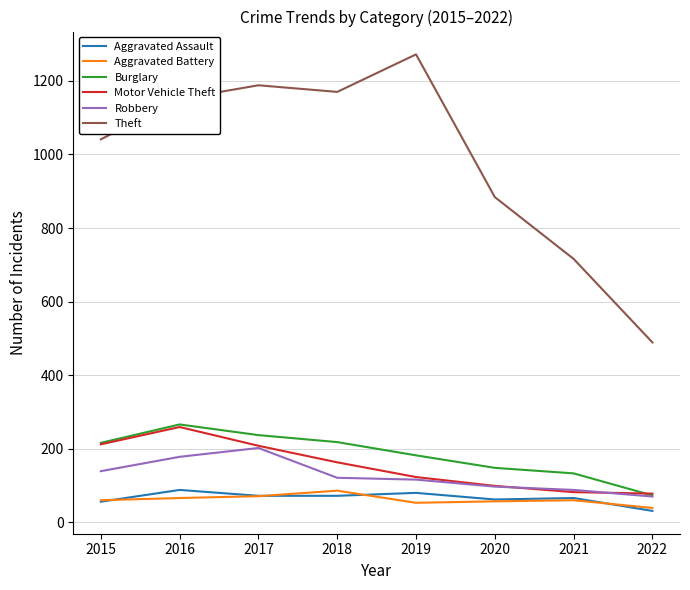

Which series has the largest range (max minus min)?

Theft